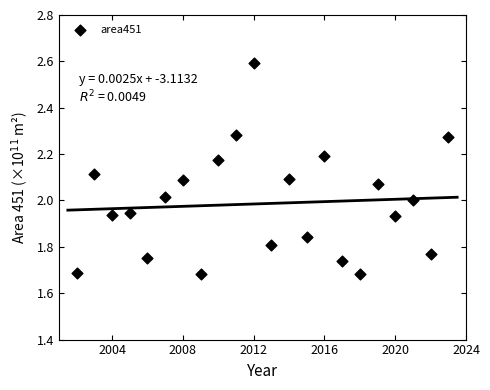

What is the range of X values (max minus min)?

21.0